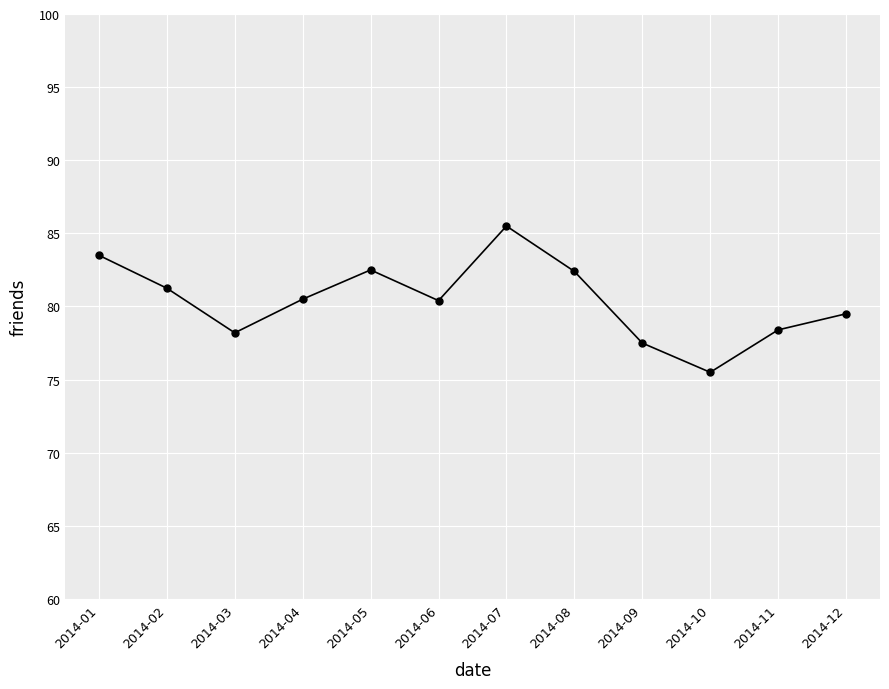

What is the ratio of the value at 2014-08 to the value at 2014-02?

1.0